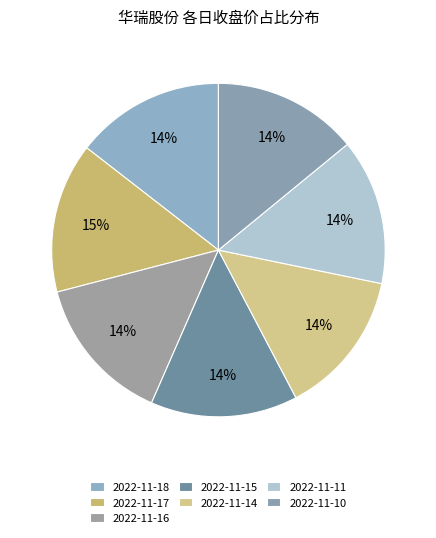

What percentage is NOT represented by 2022-11-14?

85.9%